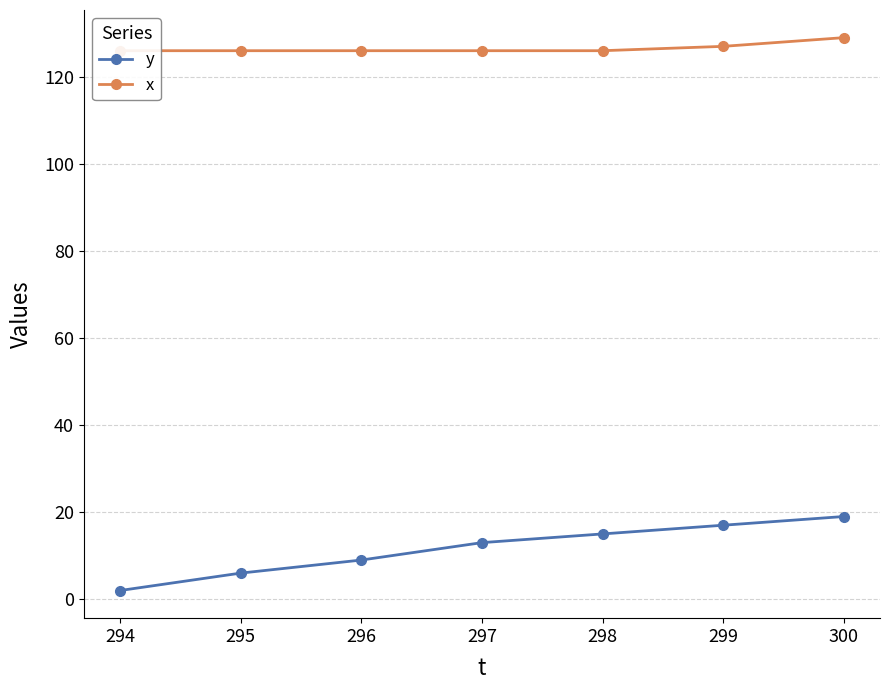

Is it true that y equals 15 at 298?

True